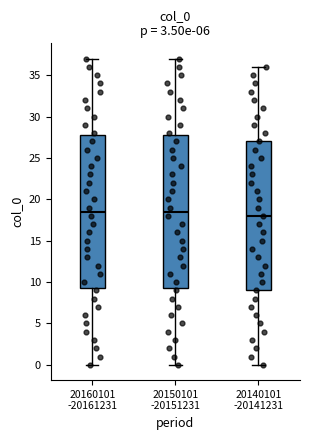

Reading left to right, read every box against the y-axis: the position of its median line, the range the box covers, and the ends of its whiskers. The values are not printed on the chart, so give them approximately, as read against the axis.

20160101 -20161231: median 18.5, box 9.5 to 28.0, whiskers 0.0 to 37.0
20150101 -20151231: median 18.5, box 9.5 to 28.0, whiskers 0.0 to 37.0
20140101 -20141231: median 18.0, box 9.0 to 27.0, whiskers 0.0 to 36.0